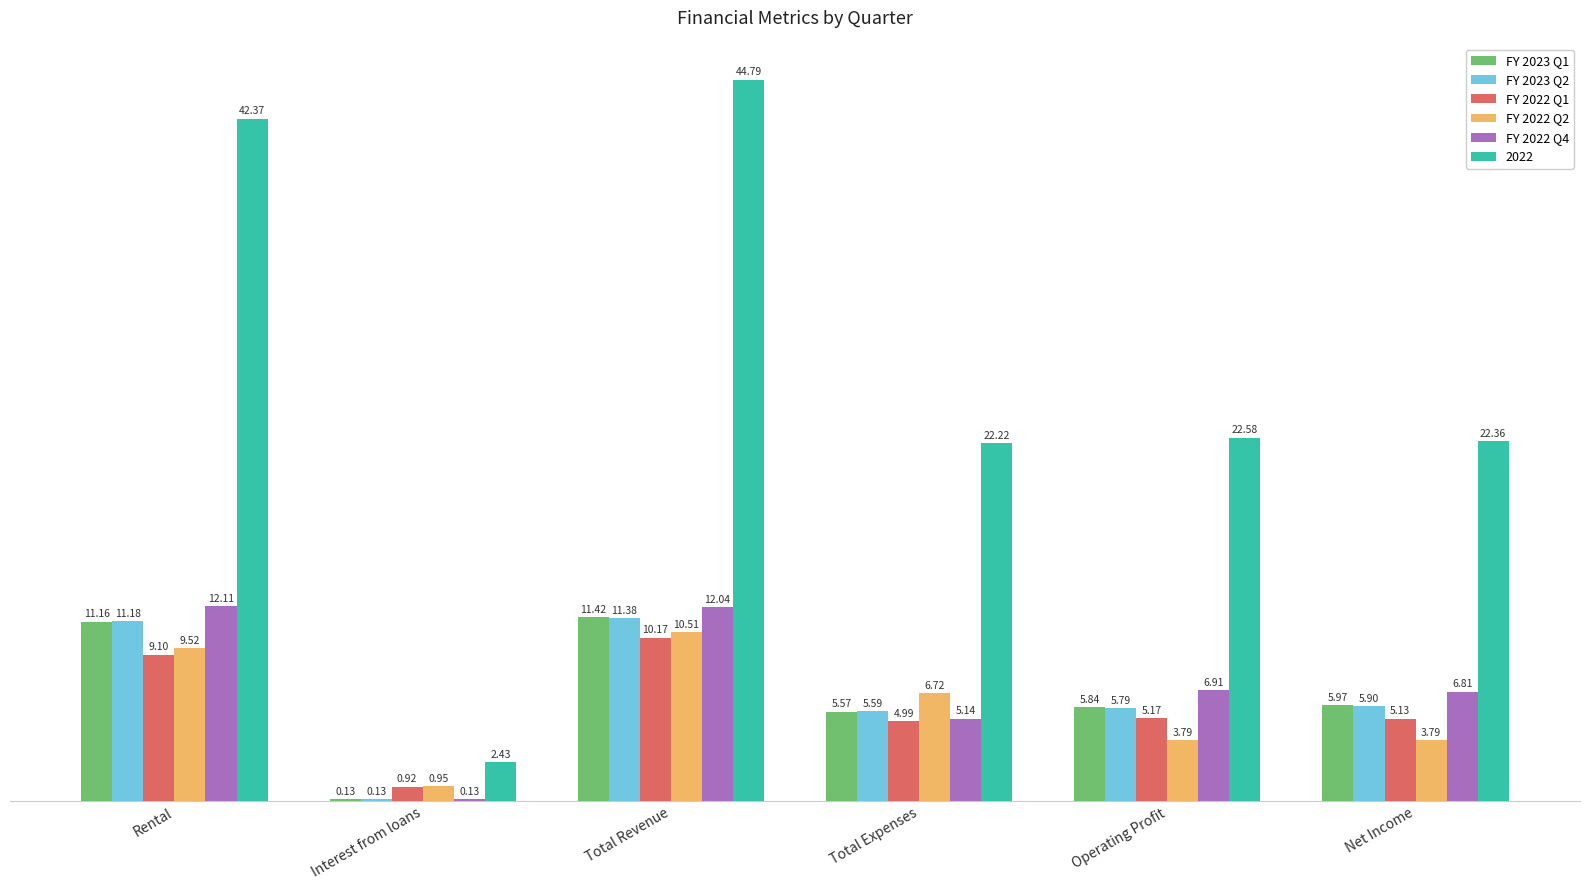

At which label is FY 2023 Q2 closest to 5?

Total Expenses